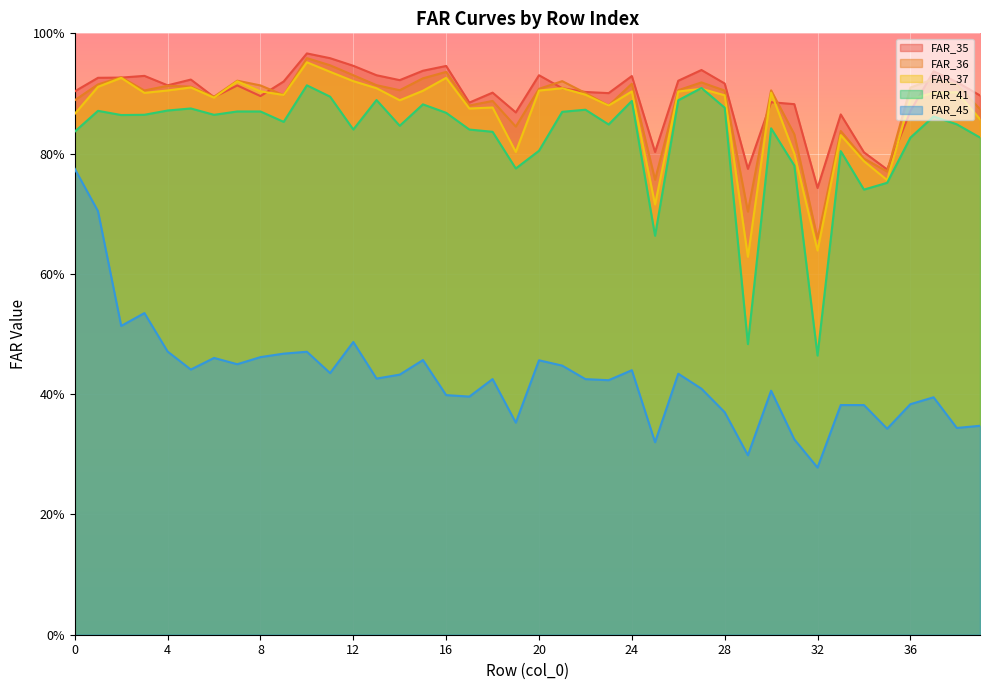

Count the FAR_37 values in the range 0 to 1.

40